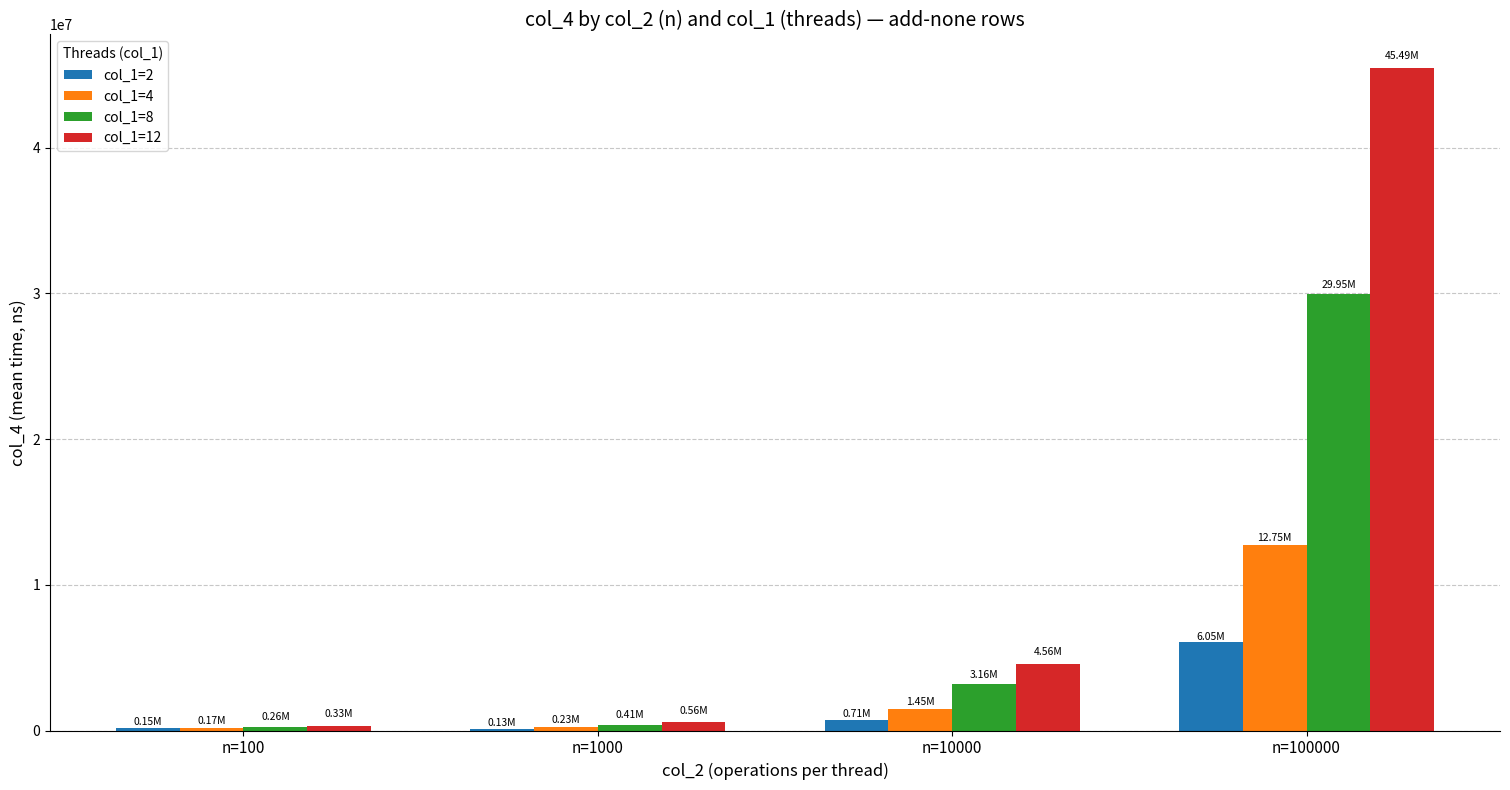

Between n=10000 and n=100000, which series saw the biggest shift?

col_1=12